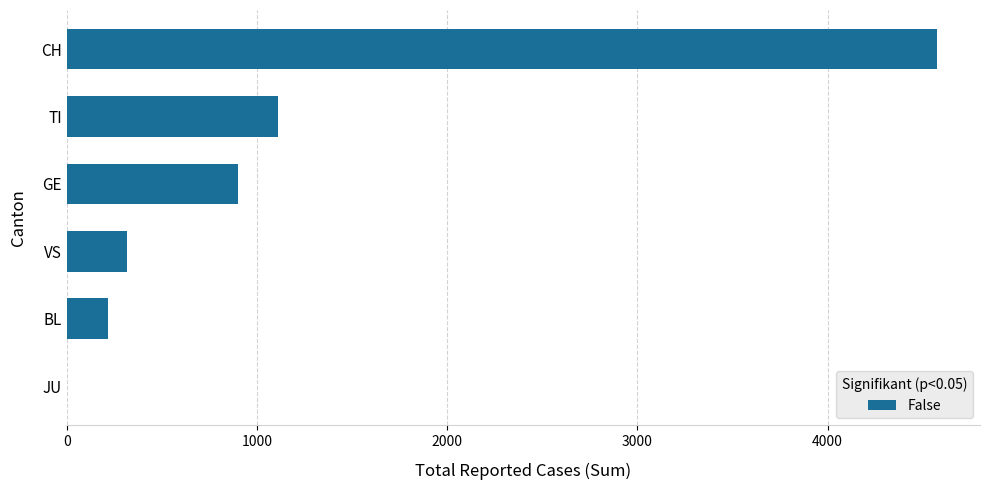

How many series are shown in this chart?

1